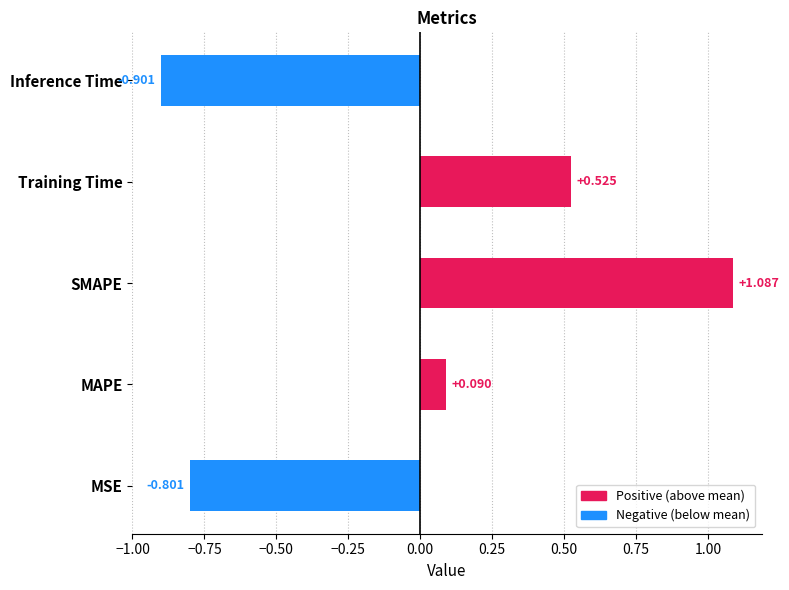

List the labels in order of value, largest first.

SMAPE, Training Time, MAPE, MSE, Inference Time